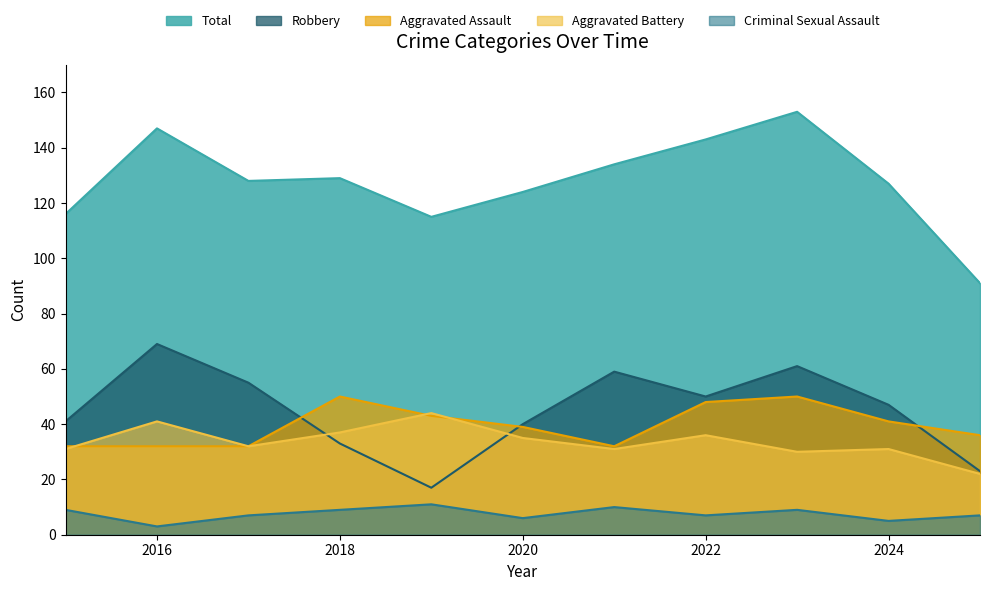

Which has a higher value, 2022 or 2017?

2022